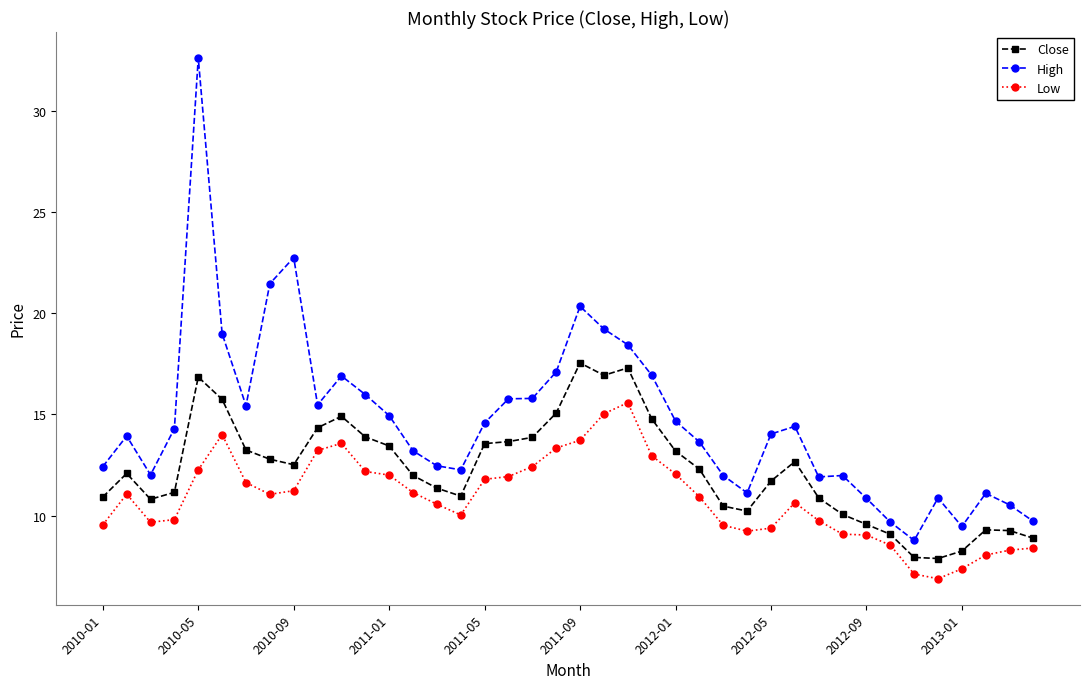

What is the value of the High point at the 22nd from the left?

19.2